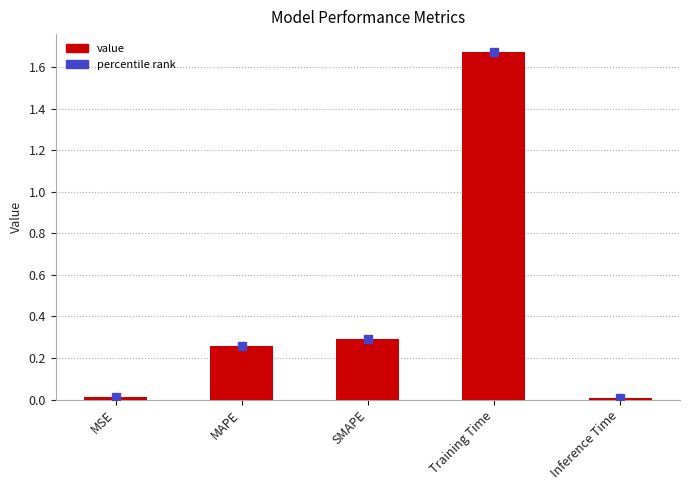

Which has a higher value, MSE or MAPE?

MAPE